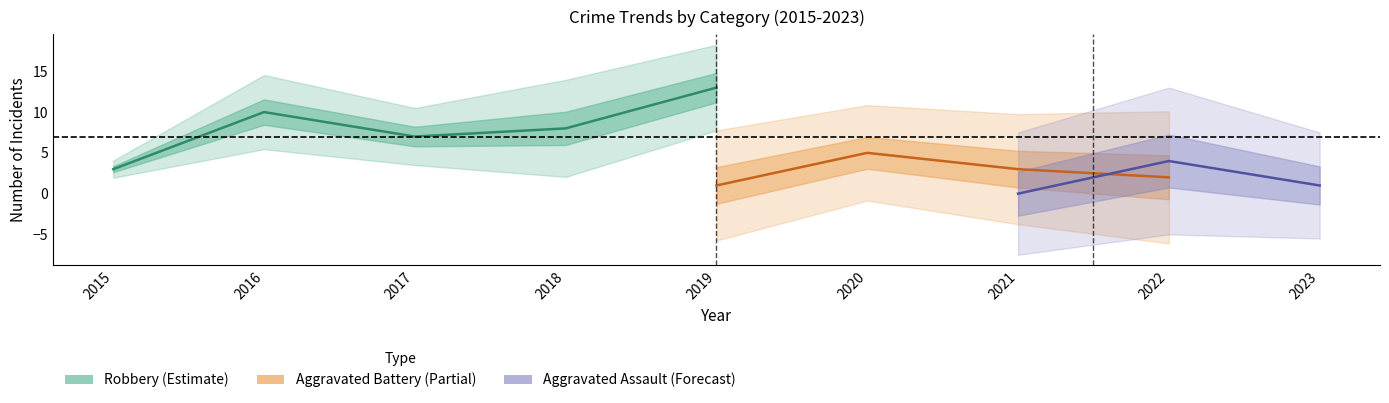

The Total series shows 6 at 2017. True or false?

False